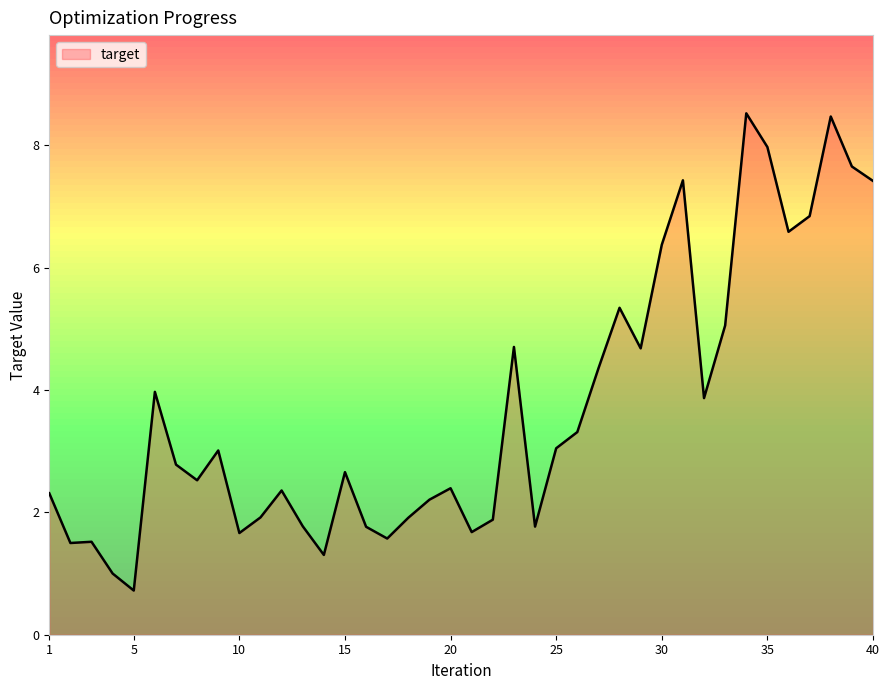

What is the difference between the maximum and minimum values?

7.8